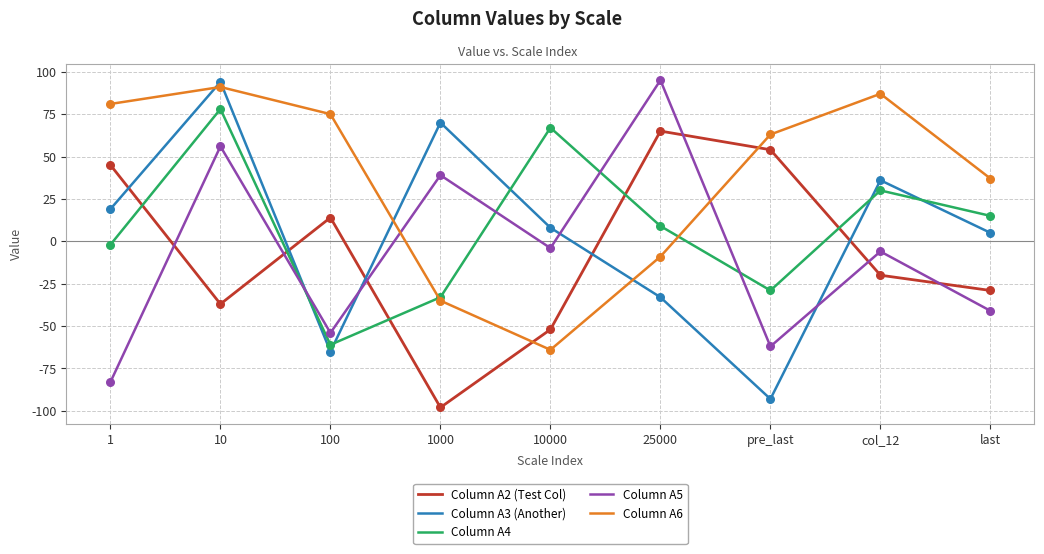

Is the value of Column A3 (Another) at col_12 greater than the value of Column A4 at col_12?

Yes